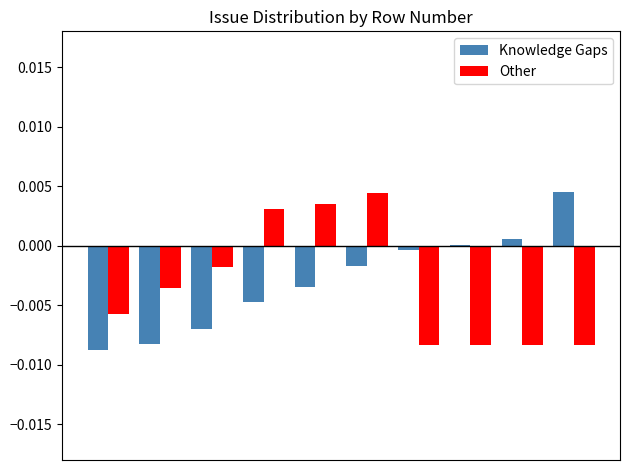

Rank the series by their maximum value, from highest to lowest.

Knowledge Gaps, Other